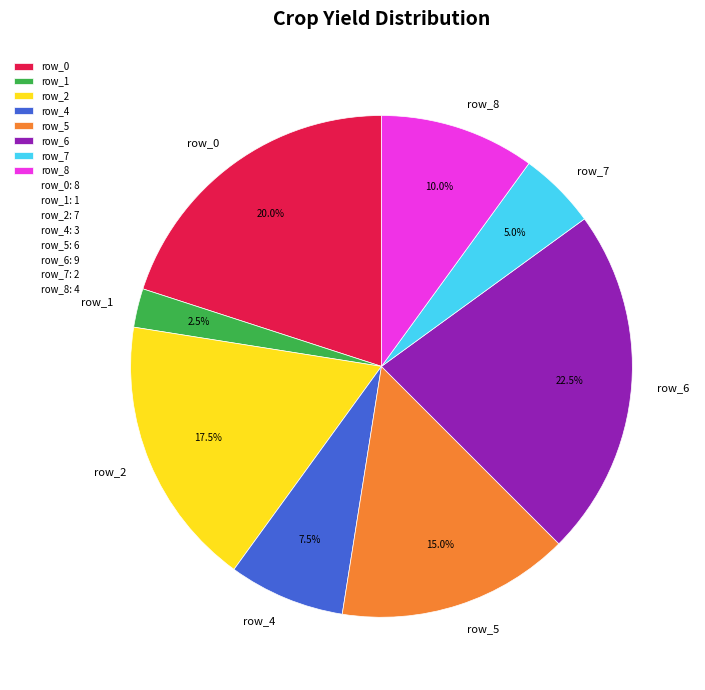

Which has a higher value, row_0 or row_1?

row_0